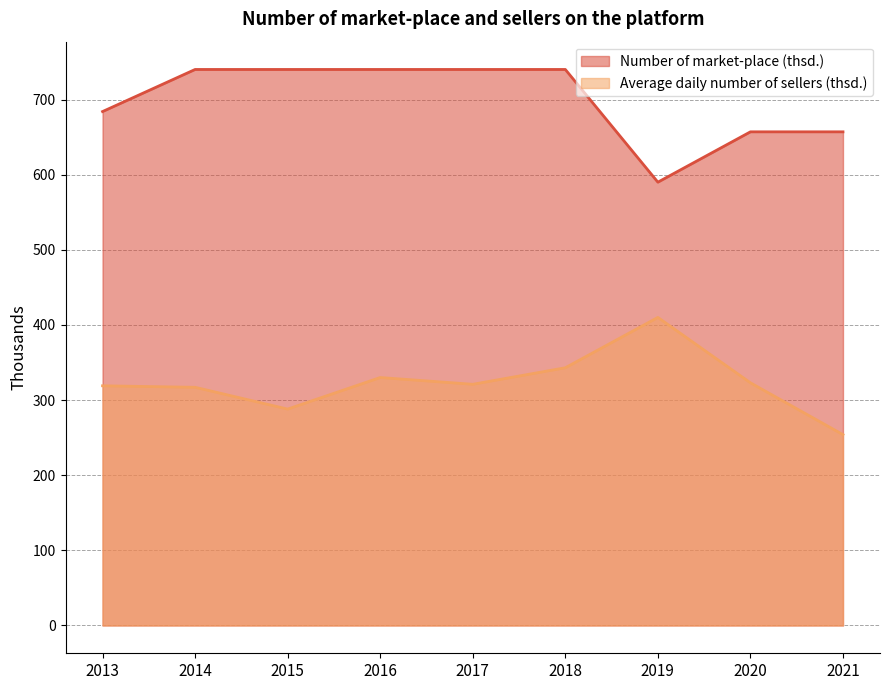

List the series in order of their peak value, highest first.

Number of market-place (thsd.), Average daily number of sellers (thsd.)